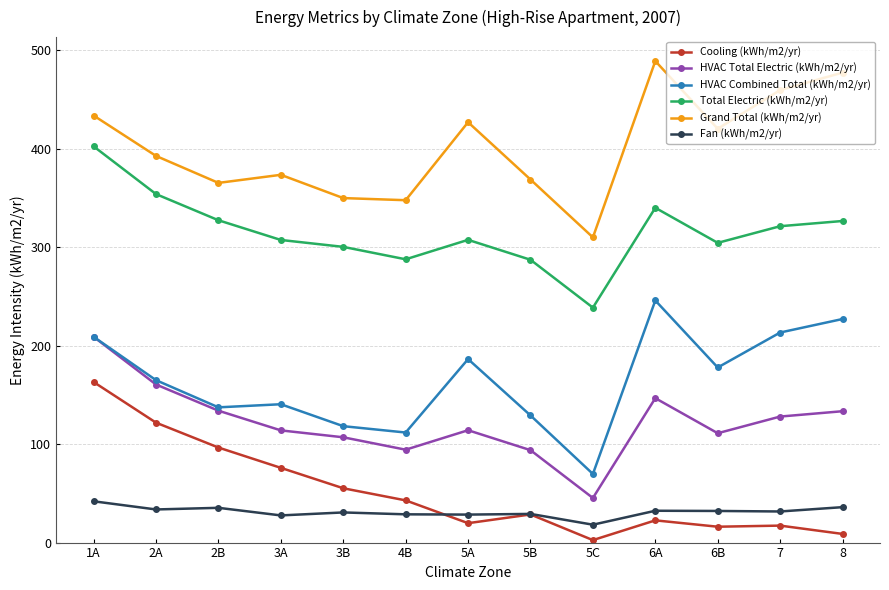

What is the lowest value of the Fan (kWh/m2/yr) series?

18.2